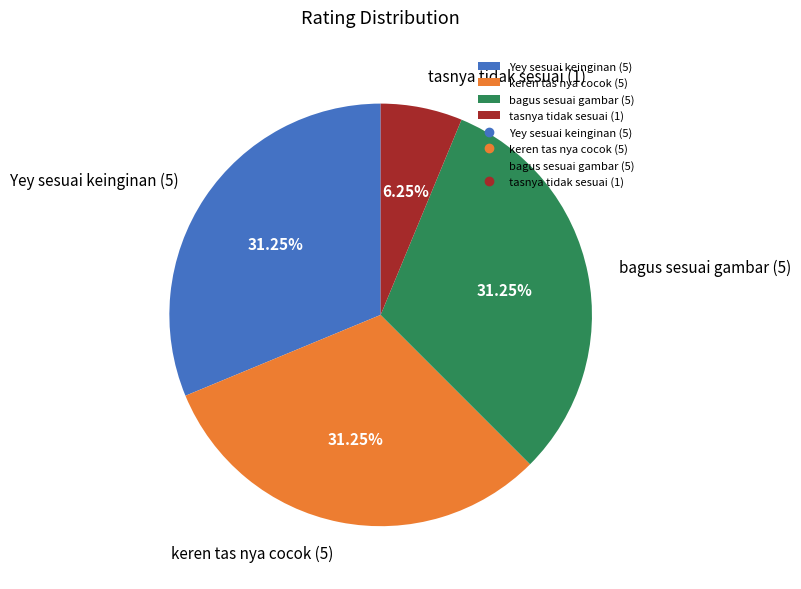

To the nearest percent, what is the combined percentage of tasnya tidak sesuai (1) and keren tas nya cocok (5)?

38%